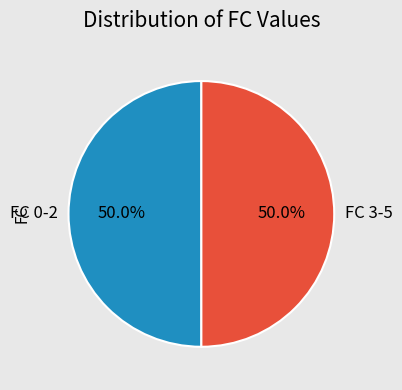

How much of the chart is everything except FC 3-5?

50.0%